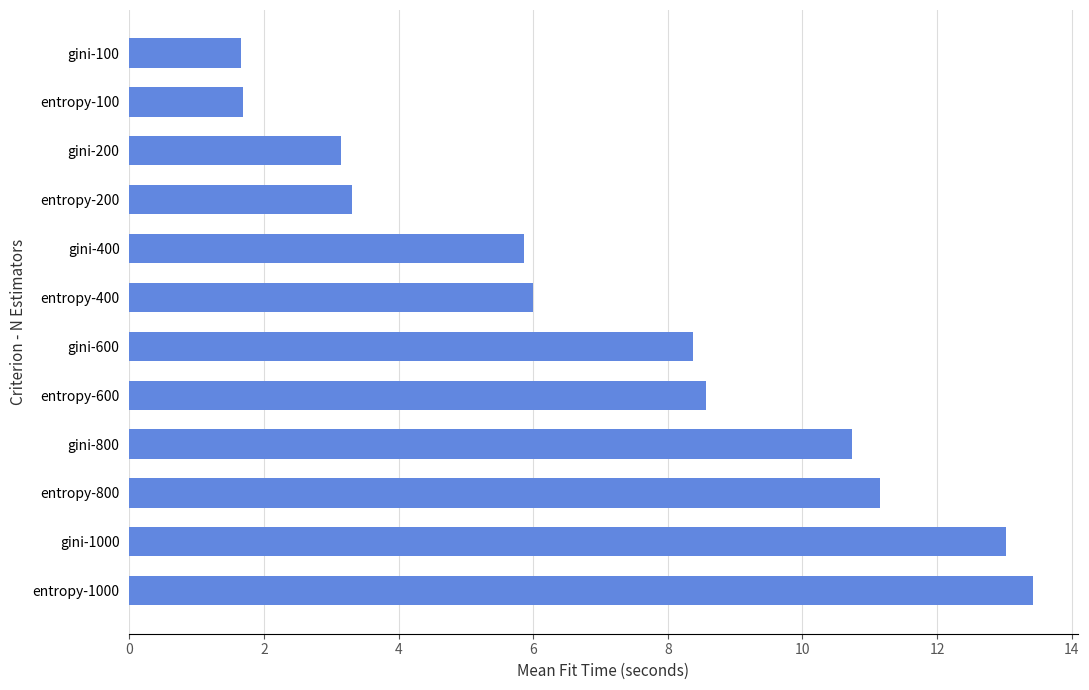

The value at entropy-200 is 3.3. True or false?

True